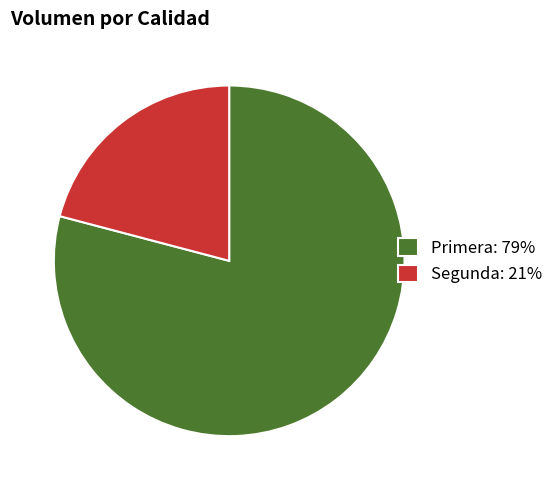

Which has a higher value, Primera: 79% or Segunda: 21%?

Primera: 79%